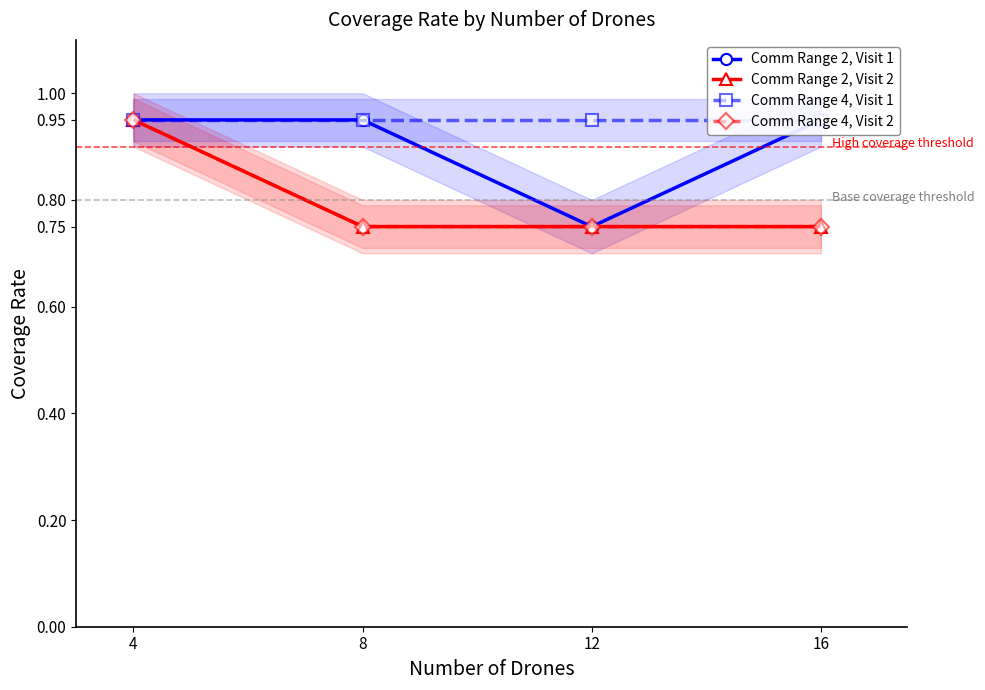

What is the minimum value shown in the chart?

0.8